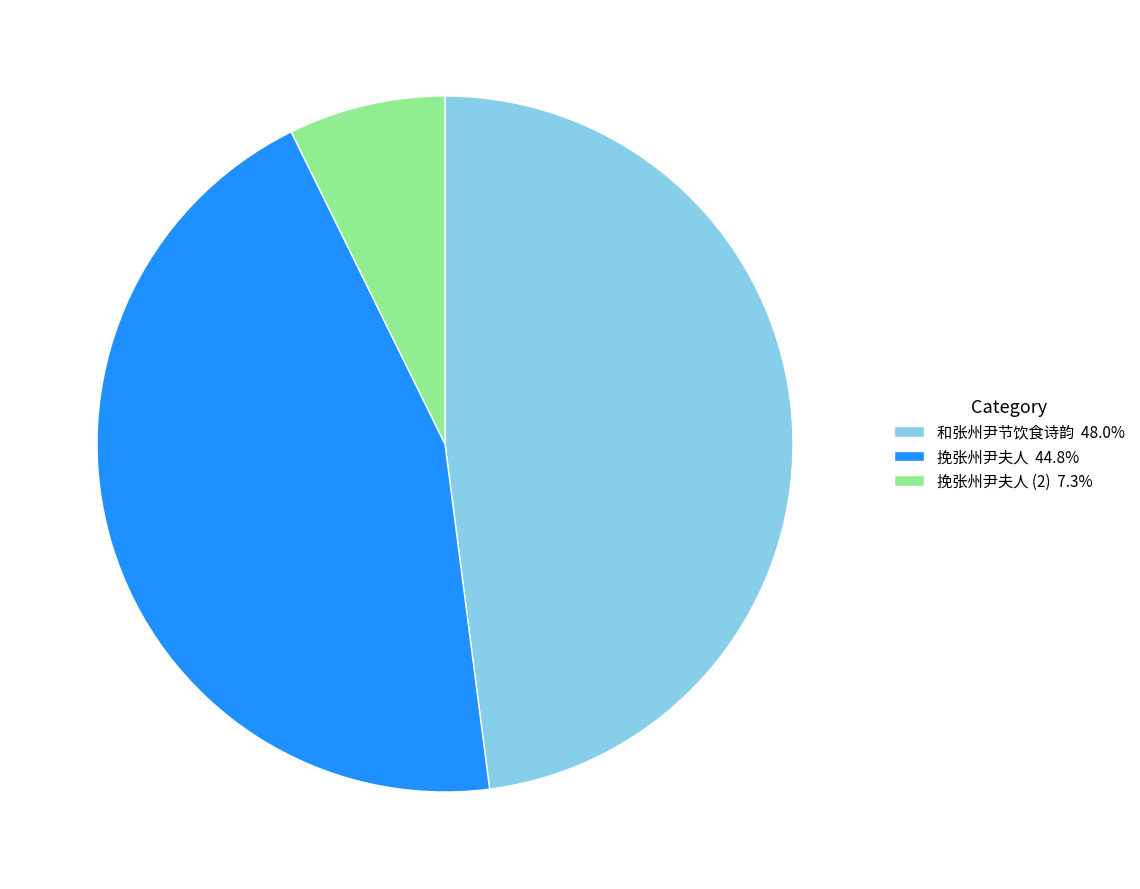

Do 挽张州尹夫人 (2) 7.3% and 和张州尹节饮食诗韵 48.0% together represent more than half of the pie?

Yes